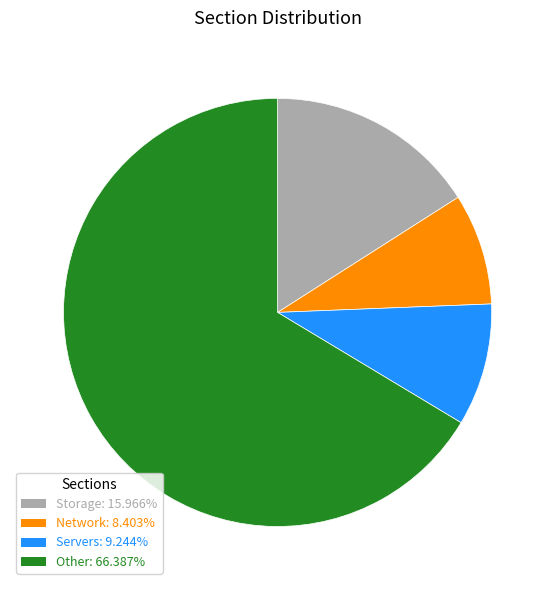

Approximately how many times larger is the value at Other: 66.387% compared to Network: 8.403%?

7.9